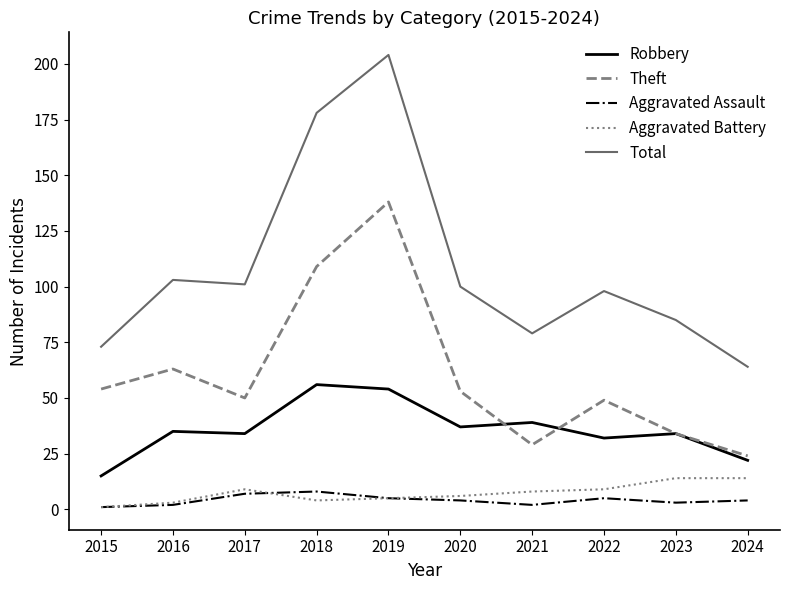

Does the chart have visible grid lines?

No